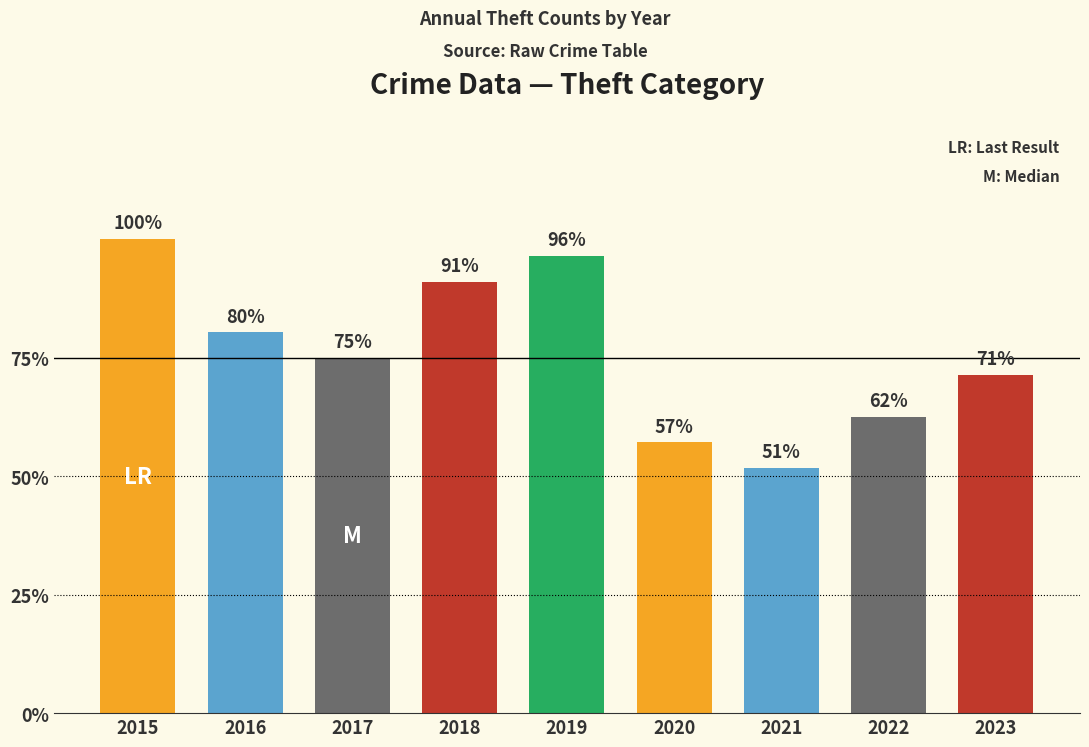

Are the bars horizontal?

No